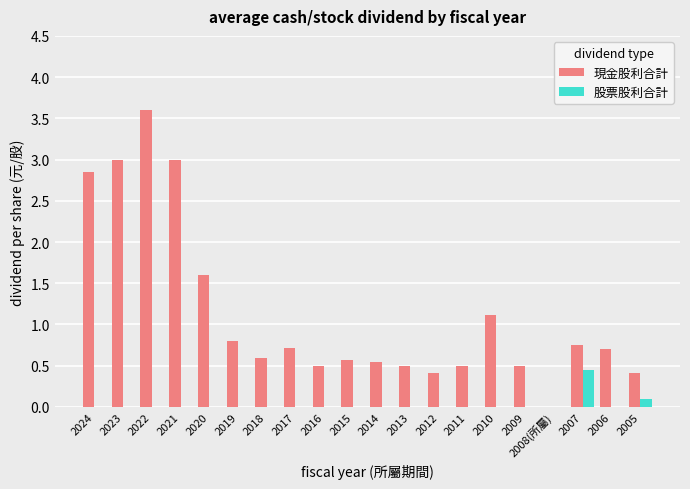

The 現金股利合計 series shows 4.7 at 2022. True or false?

False